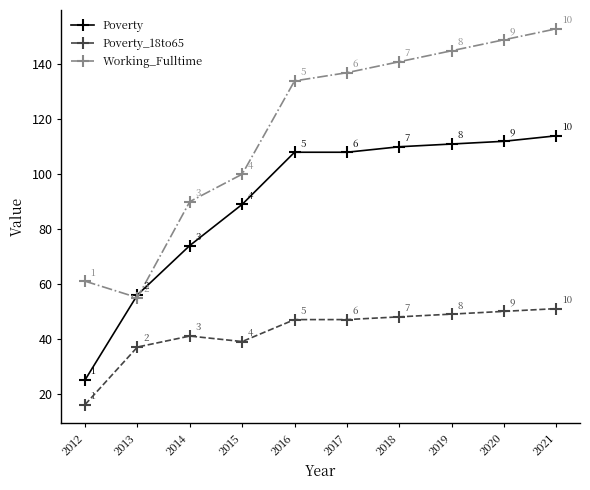

Reading right to left, what are all the values shown in this chart?

Poverty: 2021=114	2020=112	2019=111	2018=110	2017=108	2016=108	2015=89	2014=74	2013=56	2012=25
Poverty_18to65: 2021=51	2020=50	2019=49	2018=48	2017=47	2016=47	2015=39	2014=41	2013=37	2012=16
Working_Fulltime: 2021=153	2020=149	2019=145	2018=141	2017=137	2016=134	2015=100	2014=90	2013=55	2012=61